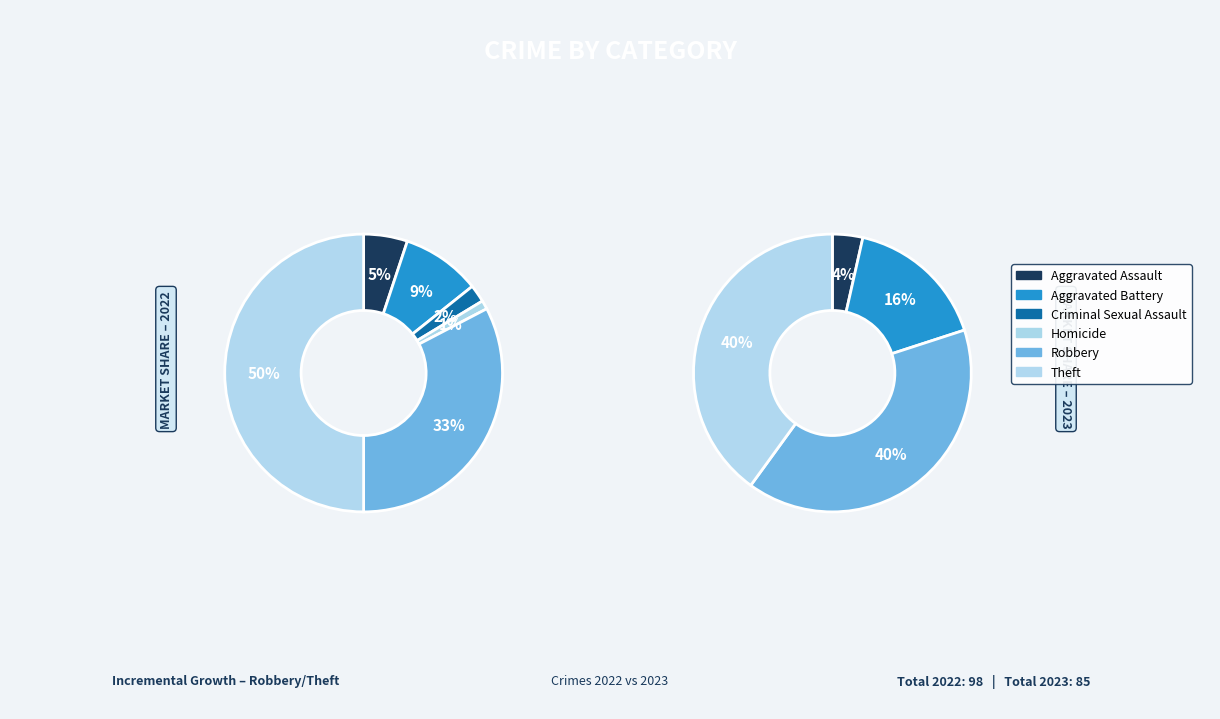

True or false: Aggravated Assault accounts for 1% of the total.

False